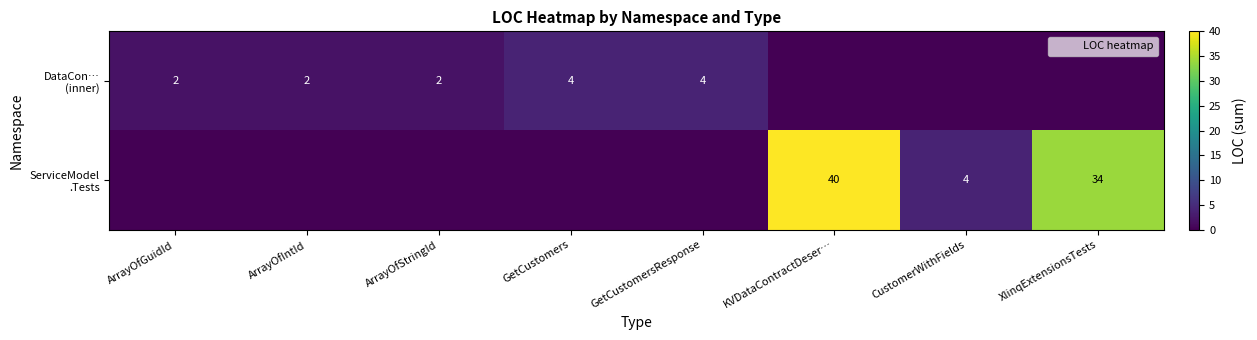

Where does the DataCon… (inner) series first go above 2?

GetCustomers